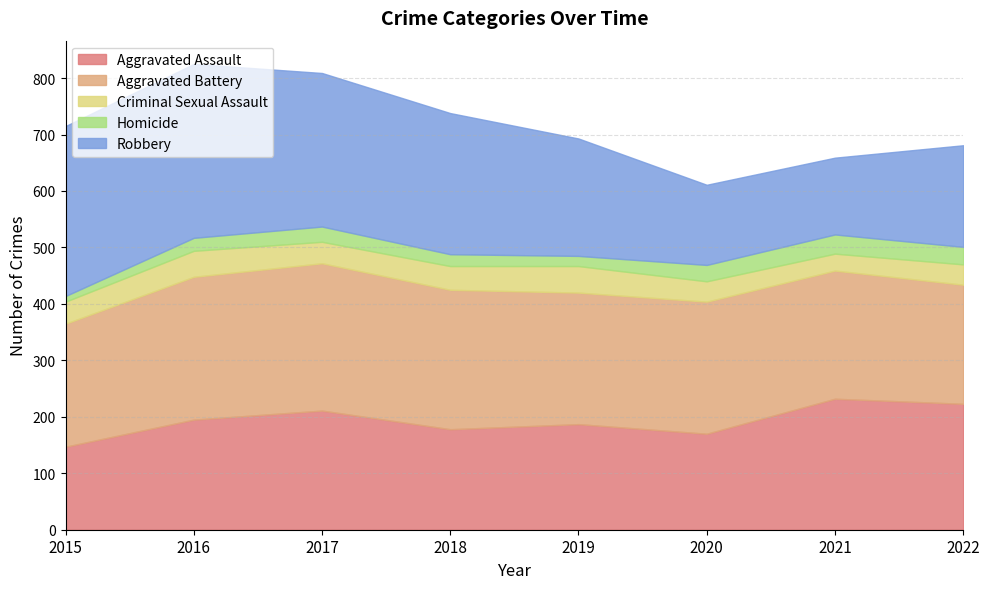

How many series are shown in this chart?

5